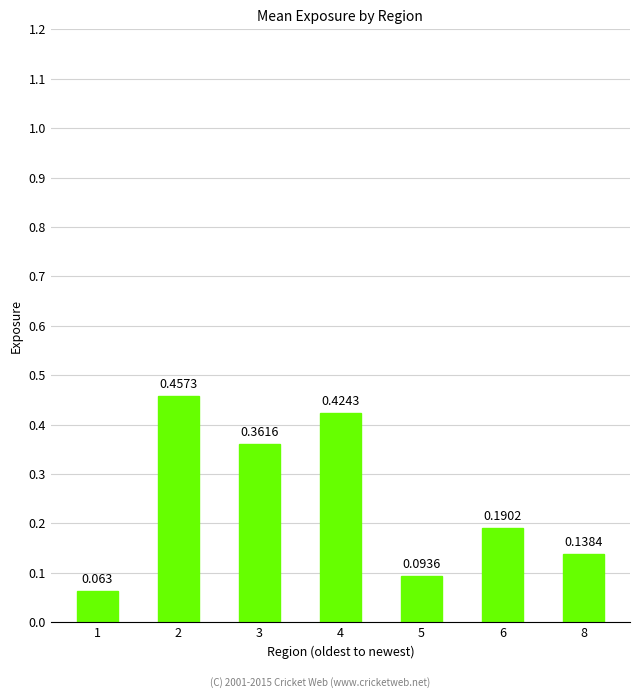

At which category does the chart reach its peak across all series?

2